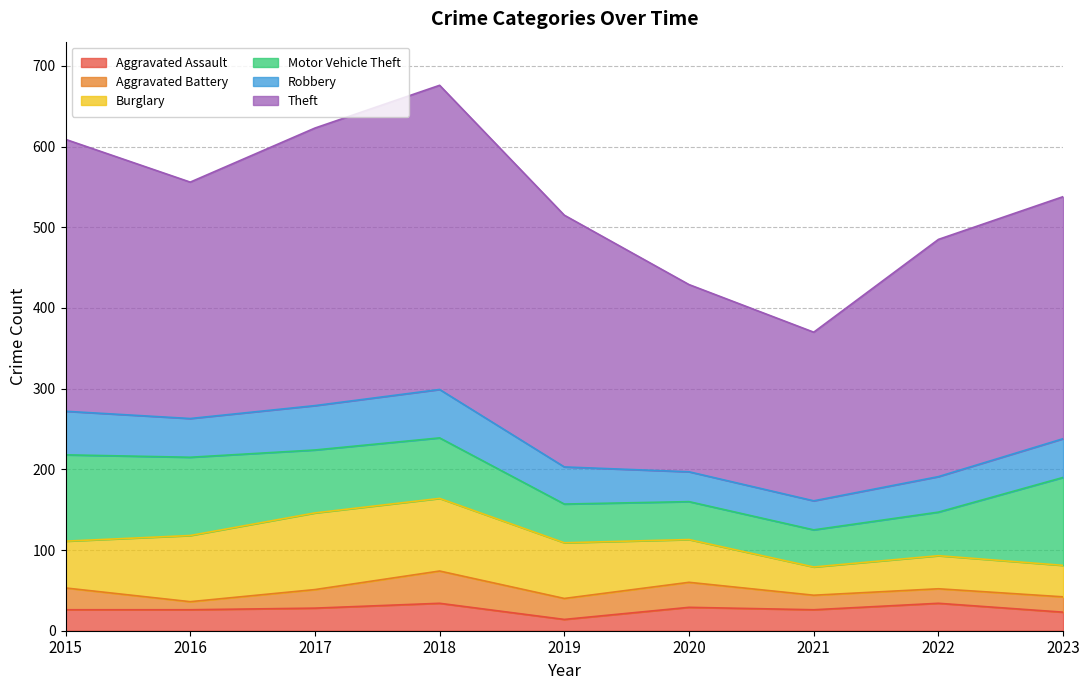

Which category has the lowest value in the Aggravated Assault series?

2019